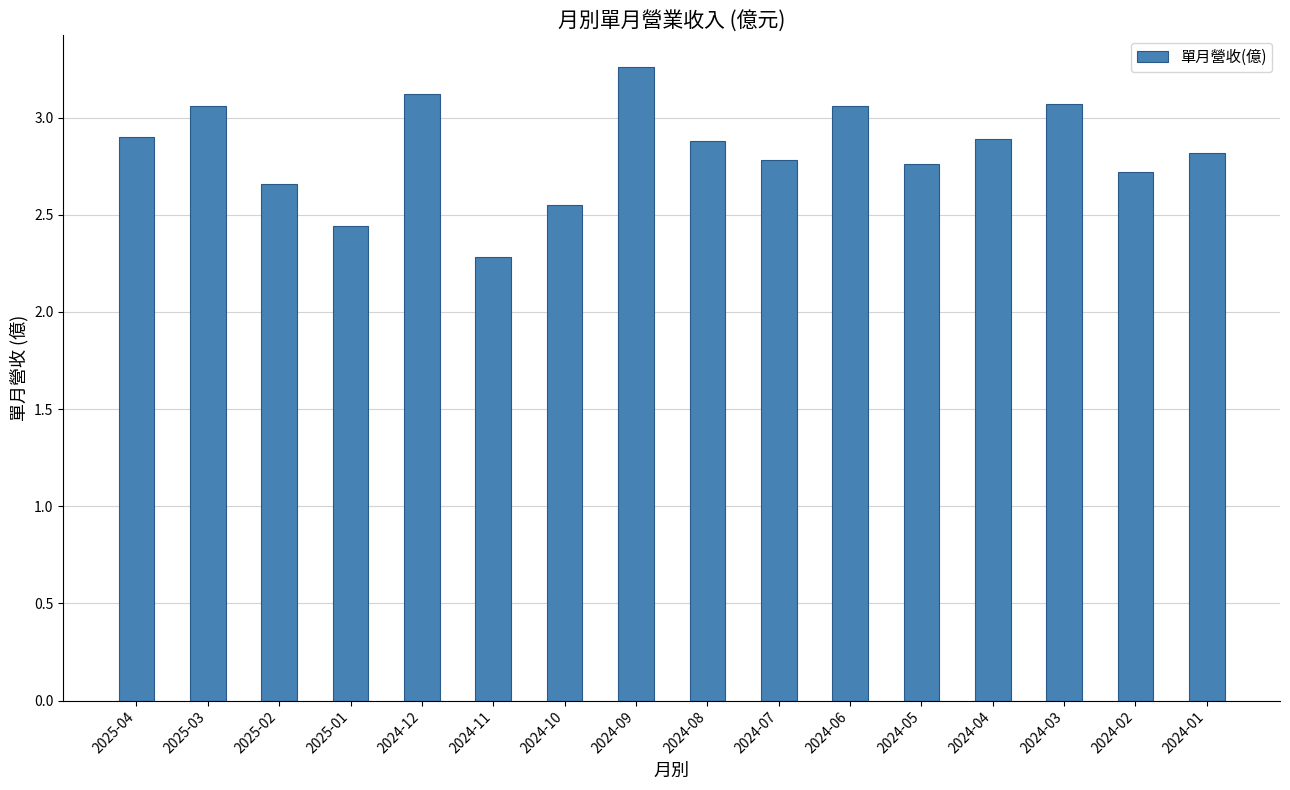

What is the minimum value shown in the chart?

2.3